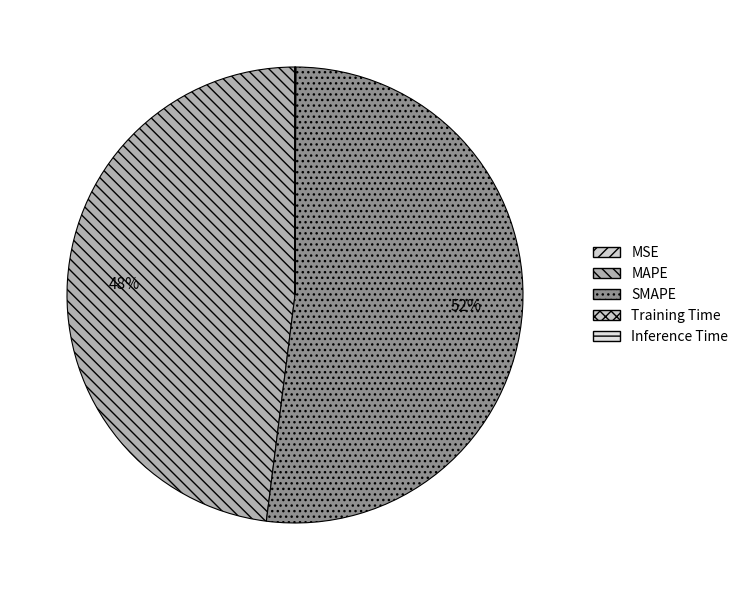

True or false: MSE accounts for 0% of the total.

True